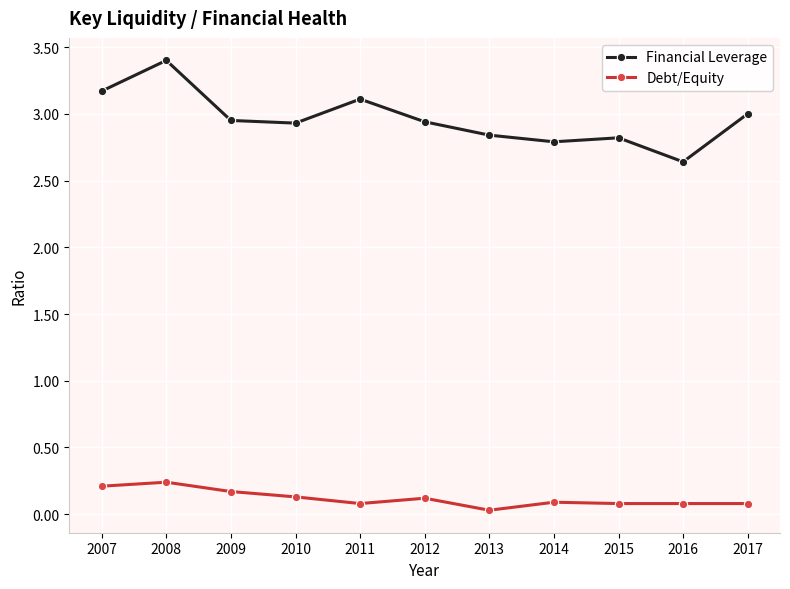

True or false: Financial Leverage has a value of 3.2 at 2007.

True